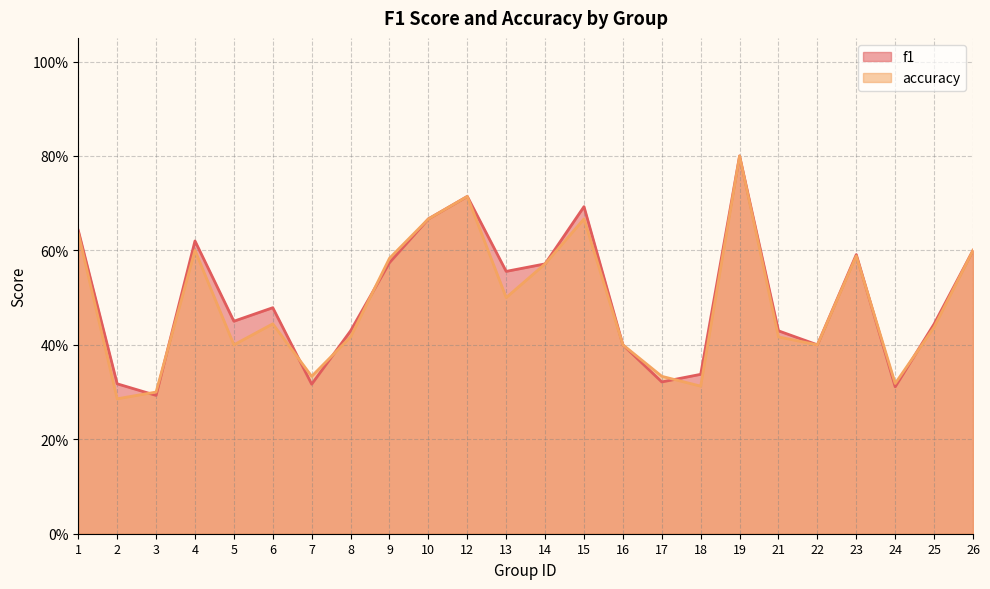

What is the average value of the accuracy series?

0.5